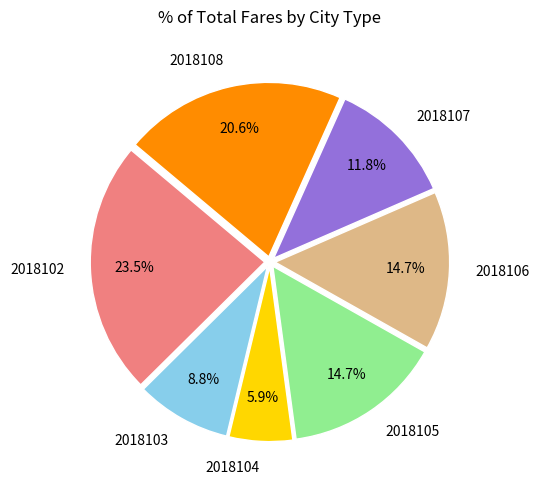

Is there a majority slice in this chart?

No